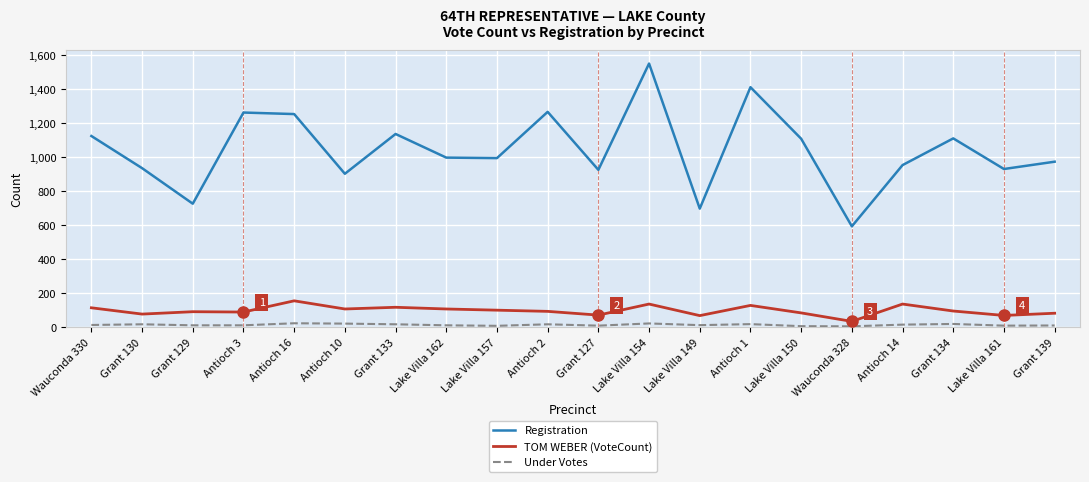

What is the sum of the Under Votes values at Grant 130 and Antioch 10?

36